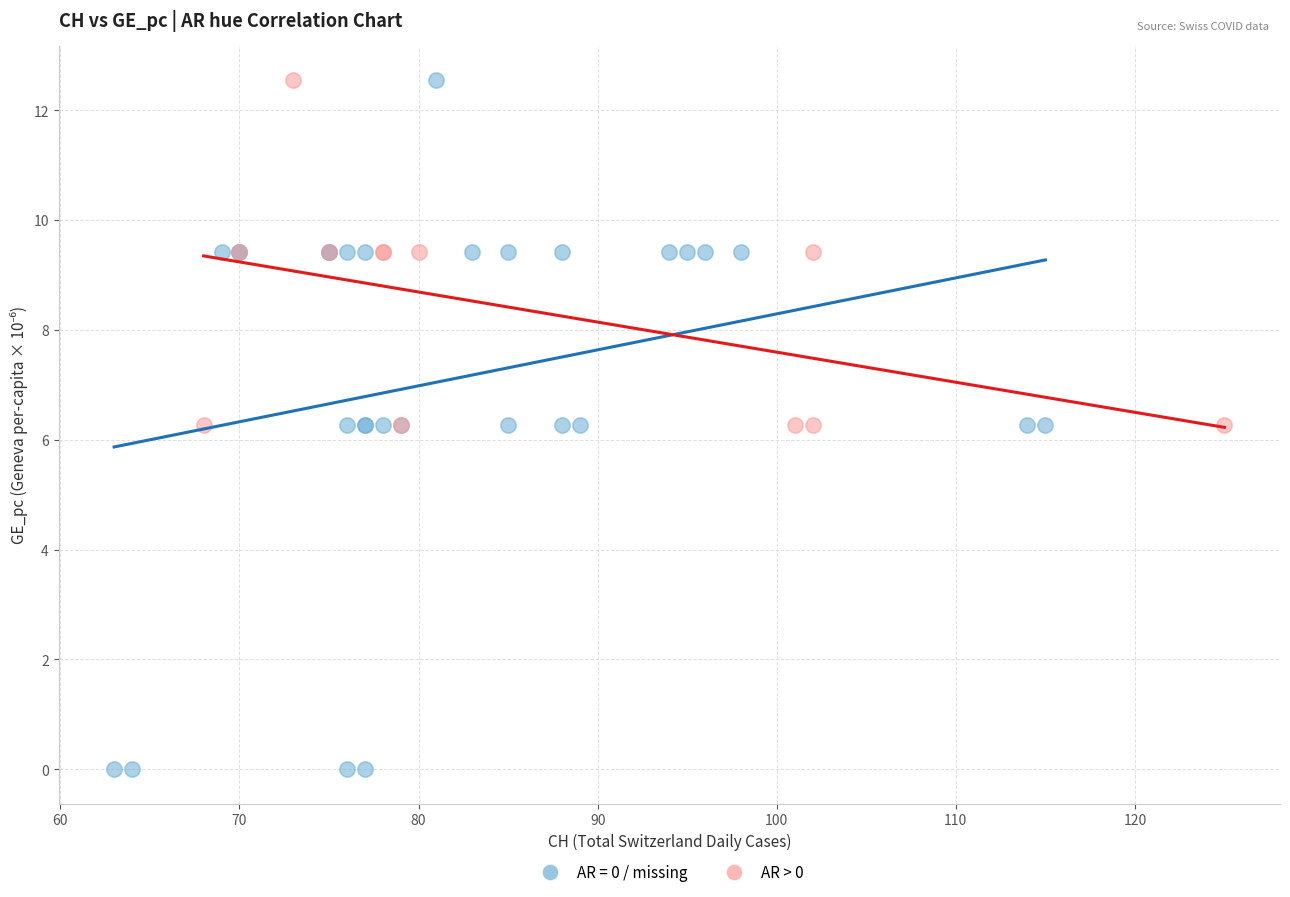

Which series contains the lowest Y value?

AR = 0 / missing